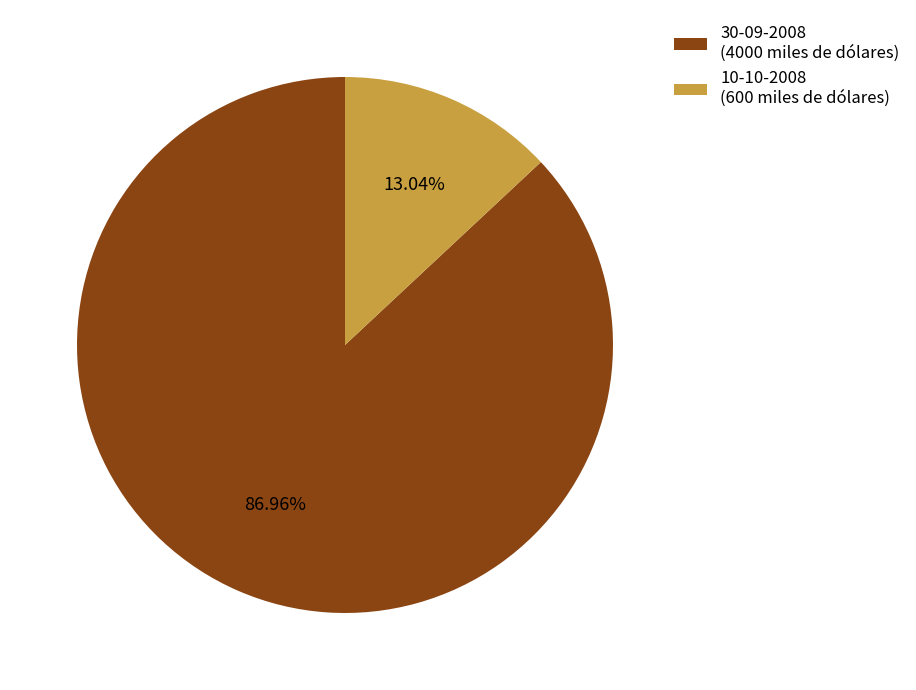

To the nearest percent, what percentage of the pie is 10-10-2008?

13%